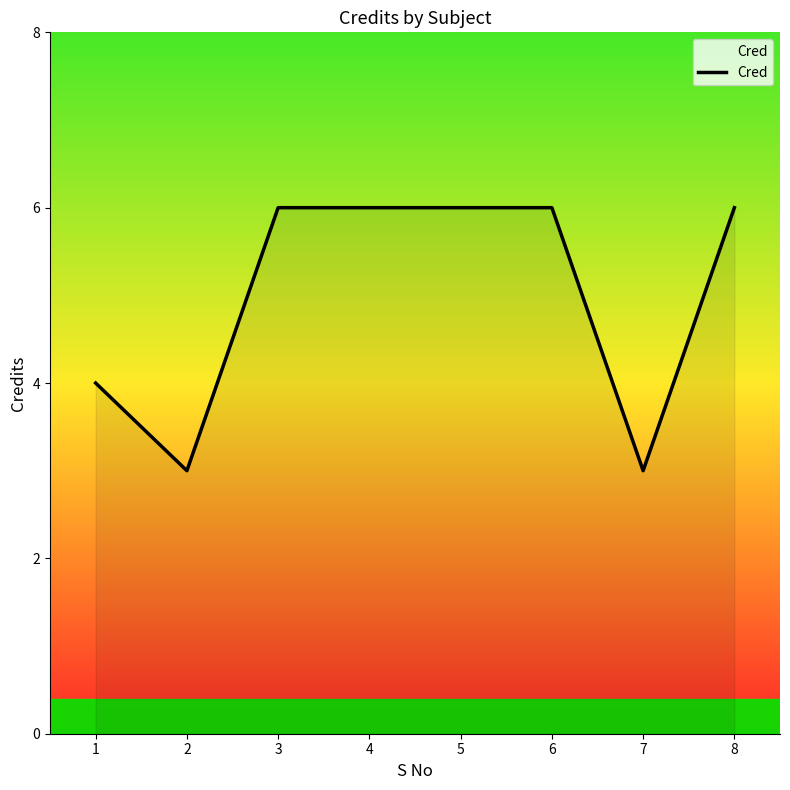

What is the ratio of the value at 5 to the value at 8?

1.0